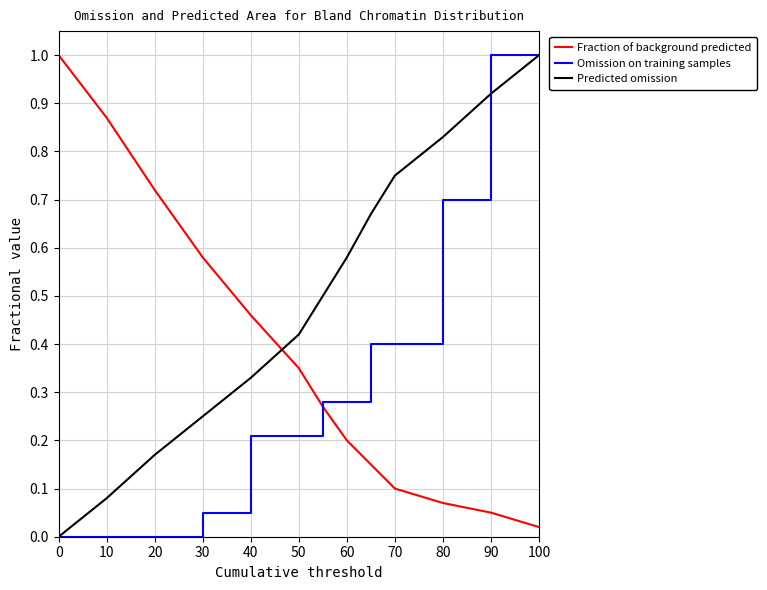

What are all the series names shown in the legend?

Fraction of background predicted, Omission on training samples, Predicted omission